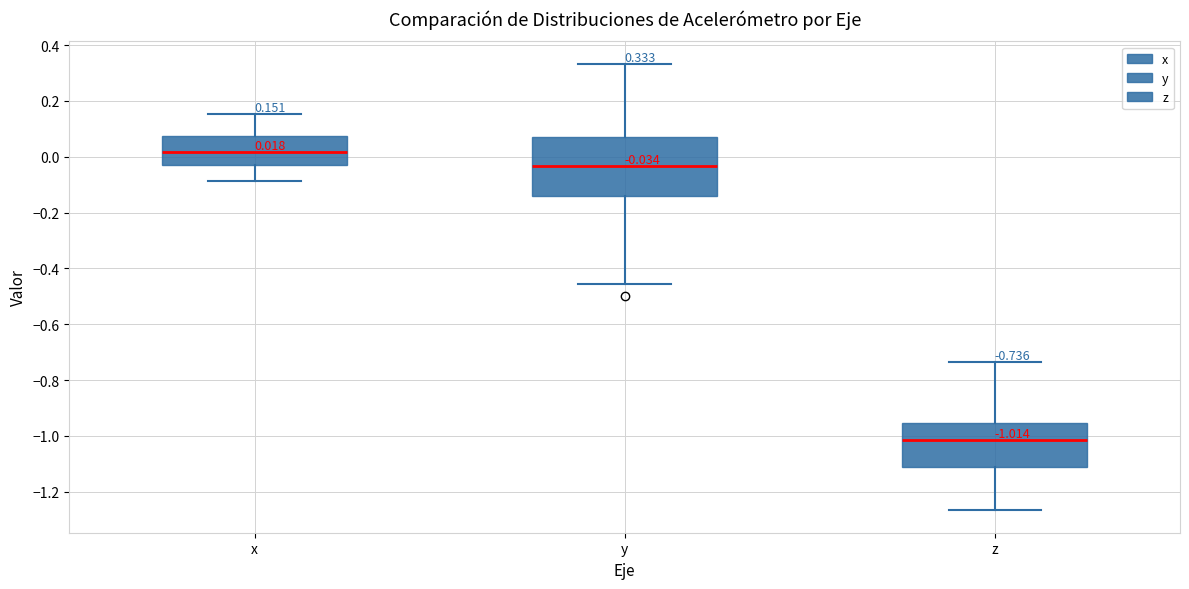

Which box has the lowest median line?

z